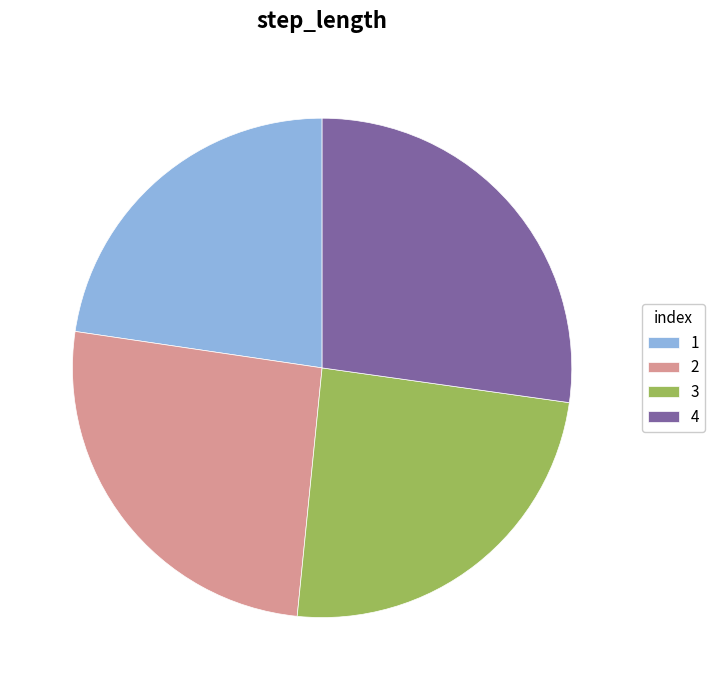

Does any single category account for the majority?

No